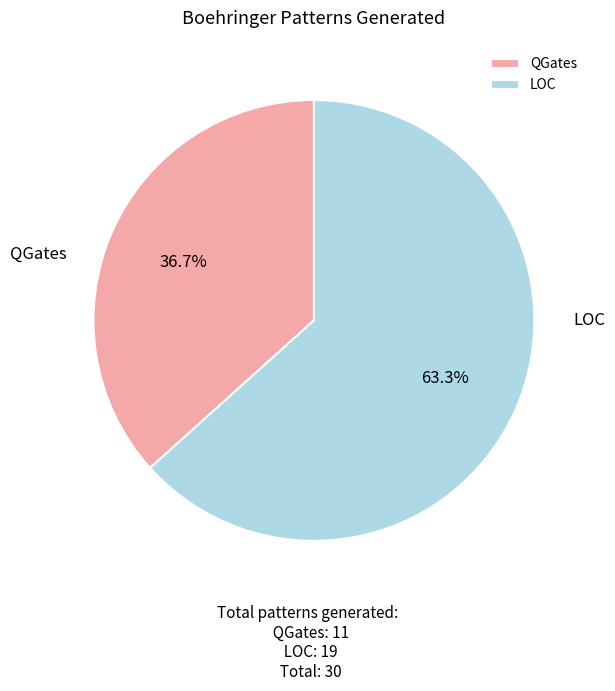

To the nearest percent, what is the average slice percentage?

50%